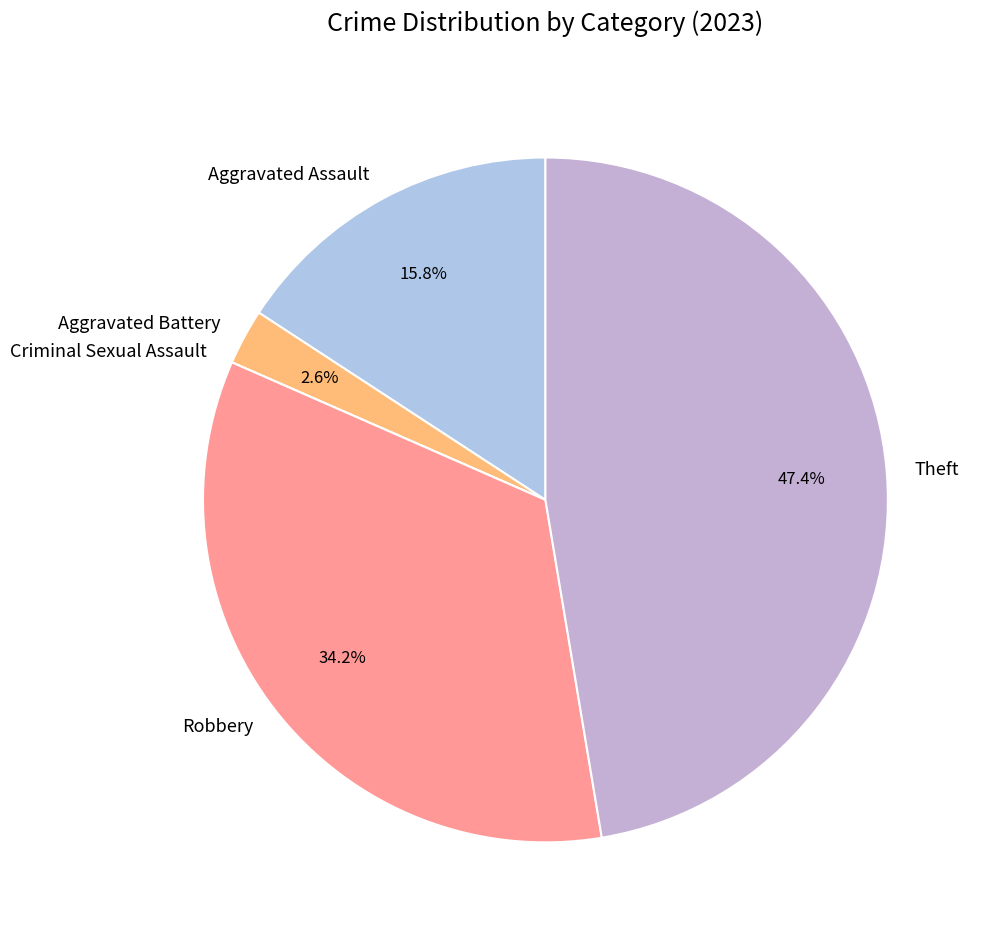

To the nearest percent, what is the combined percentage of Theft and Aggravated Assault?

63%